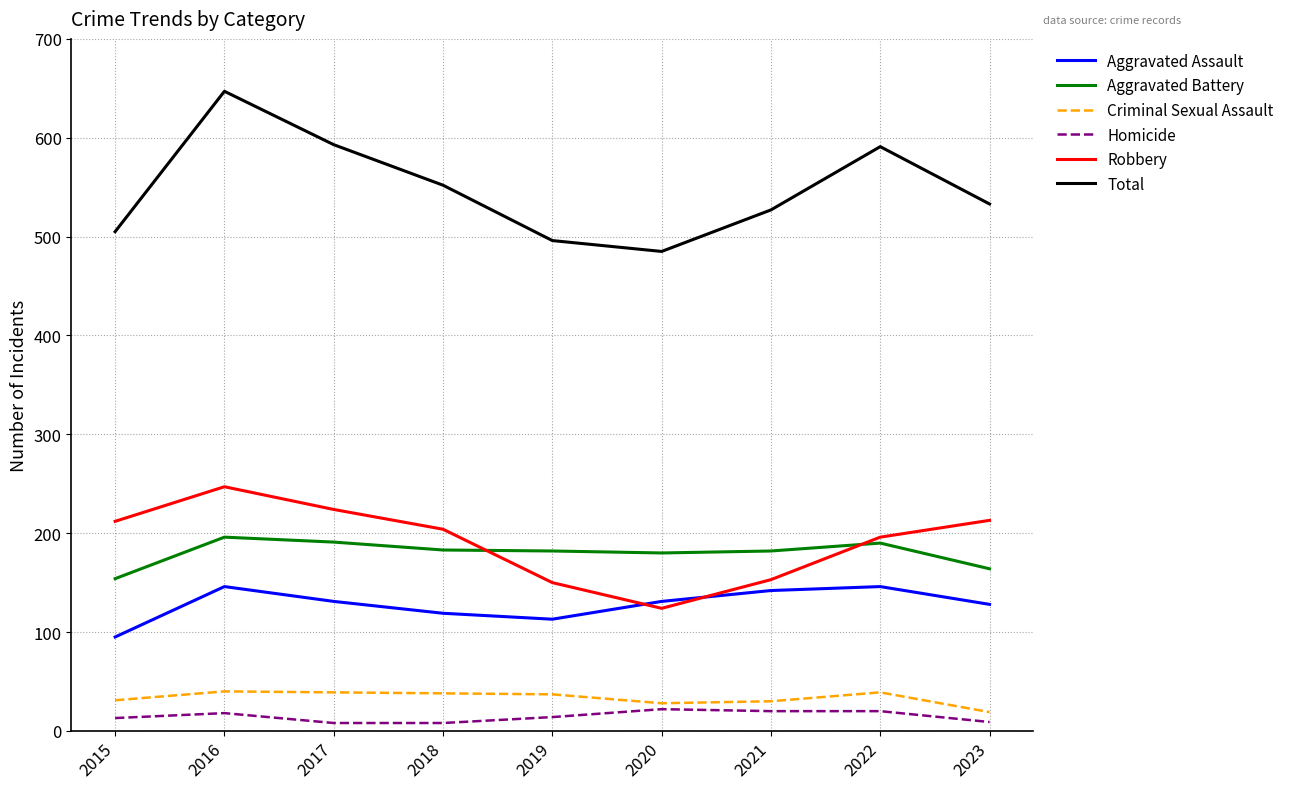

Read the Aggravated Battery value at 2022.

190